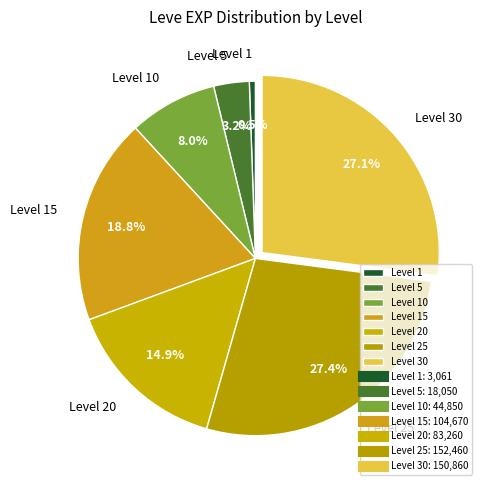

Between Level 30 and Level 20, which is larger?

Level 30